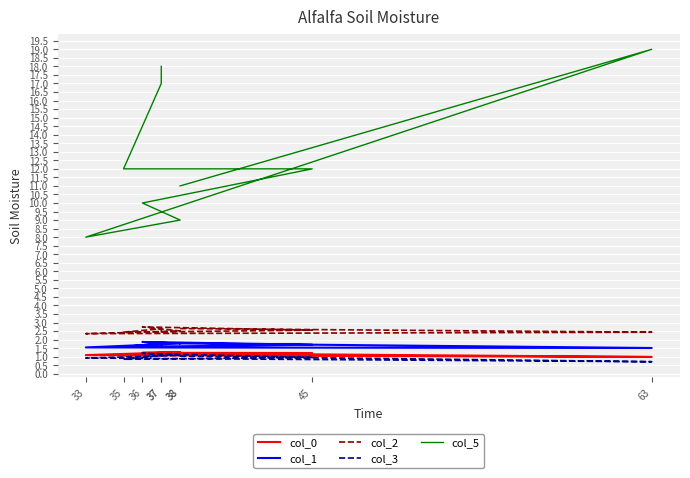

Which series has the widest spread of values?

col_5